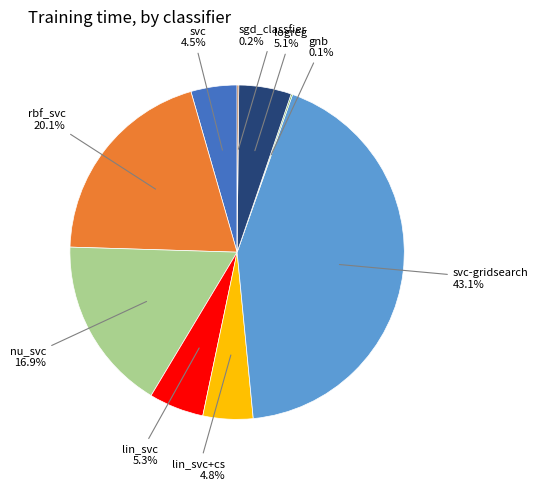

Is nu_svc the majority of the pie?

No